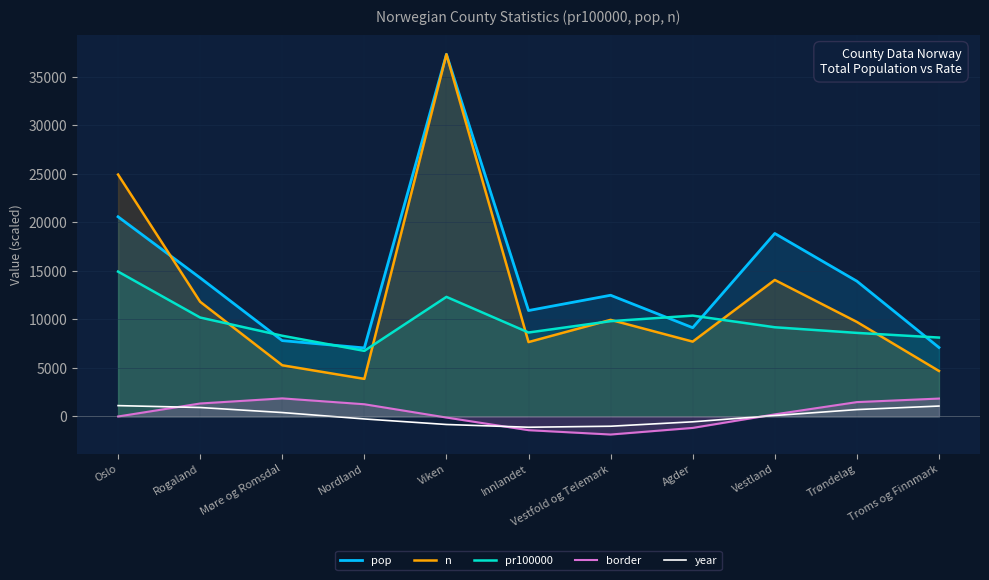

The pop series shows 31559.8 at Vestland. True or false?

False